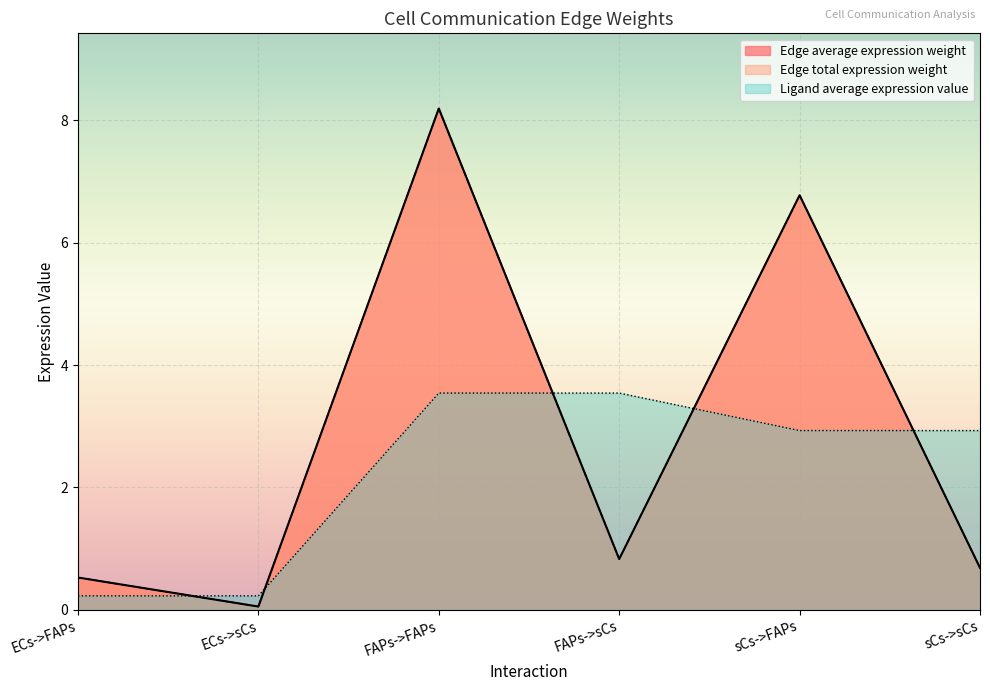

What value does the Ligand average expression value series have at sCs->FAPs?

2.9